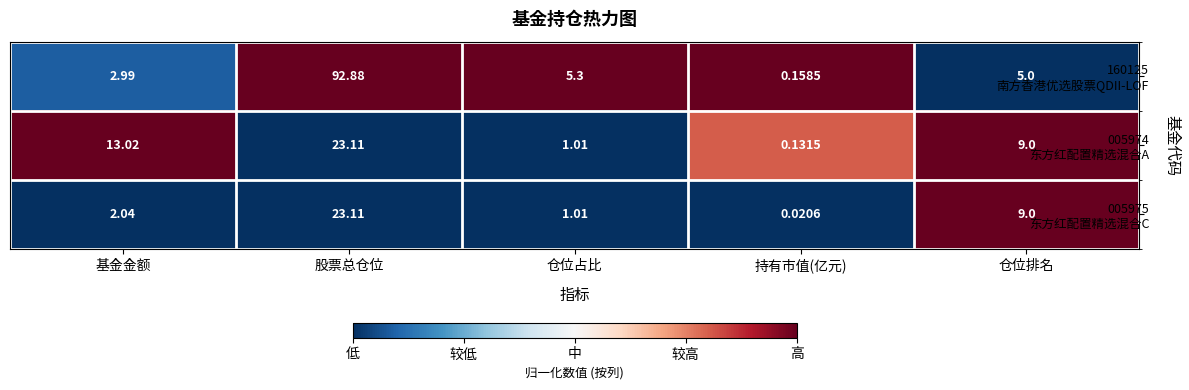

Which label corresponds to the smallest value in the chart?

持有市值(亿元)